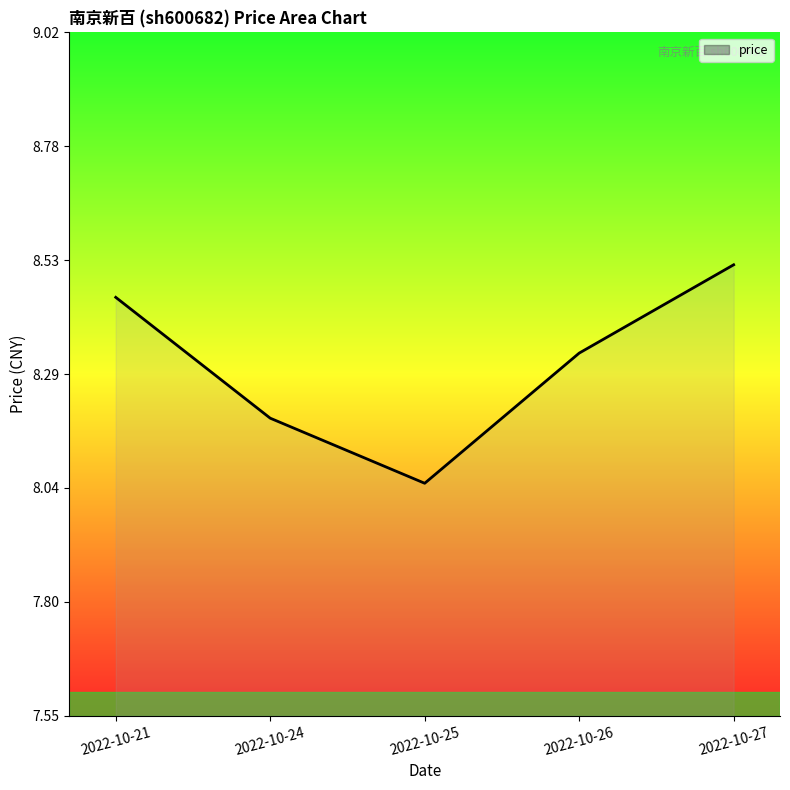

Between 2022-10-27 and 2022-10-25, which is larger?

2022-10-27